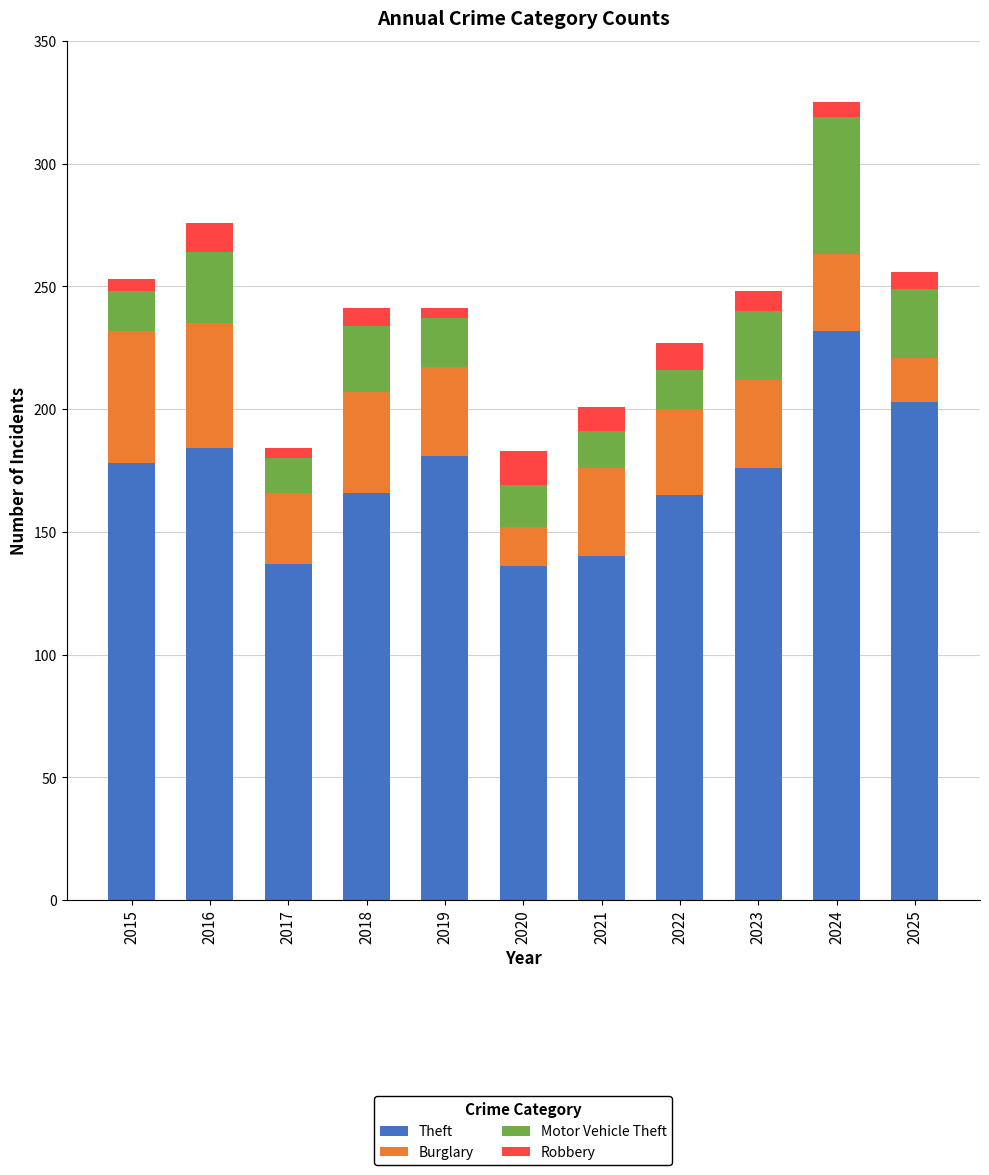

What is the difference between the Theft values at 2016 and 2018?

18